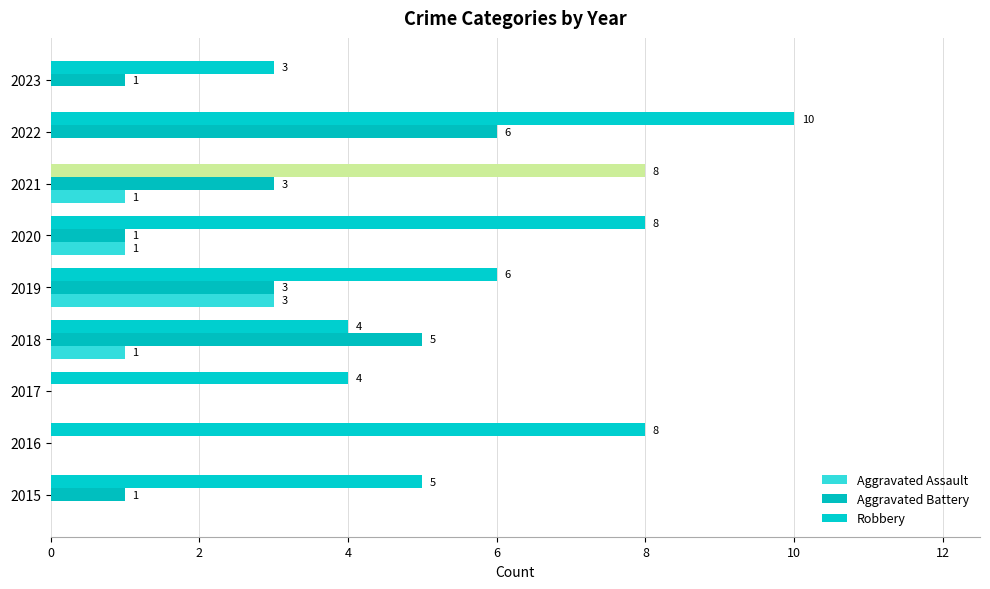

Which series has the largest total across all categories?

Robbery